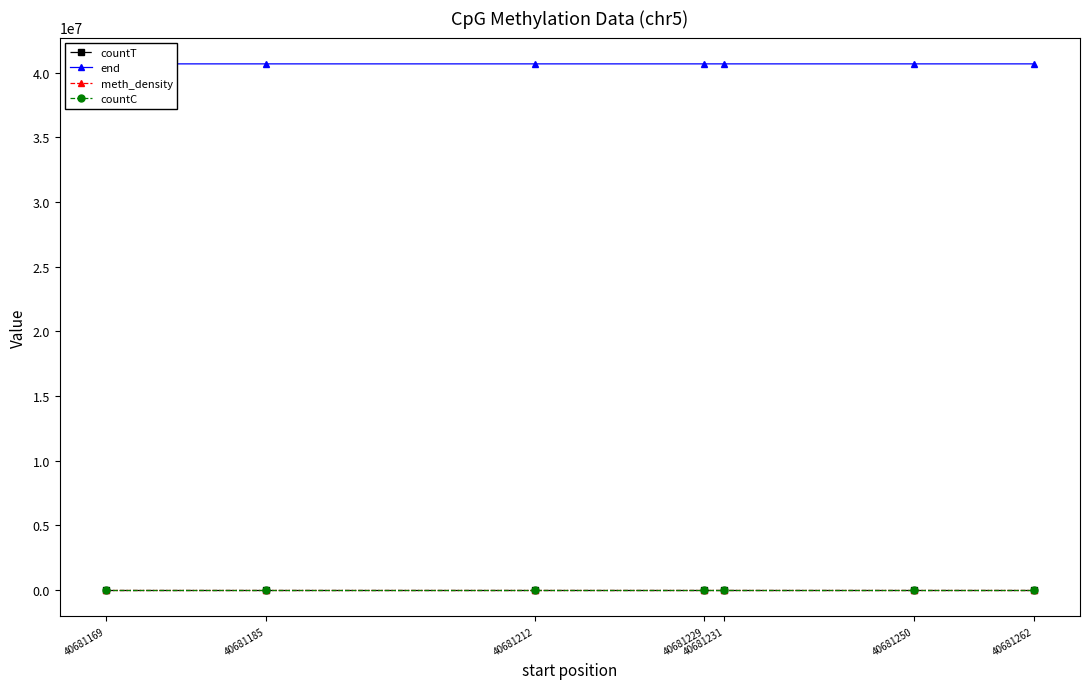

List the labels in order of countT value, largest first.

40681262, 40681169, 40681185, 40681250, 40681229, 40681231, 40681212